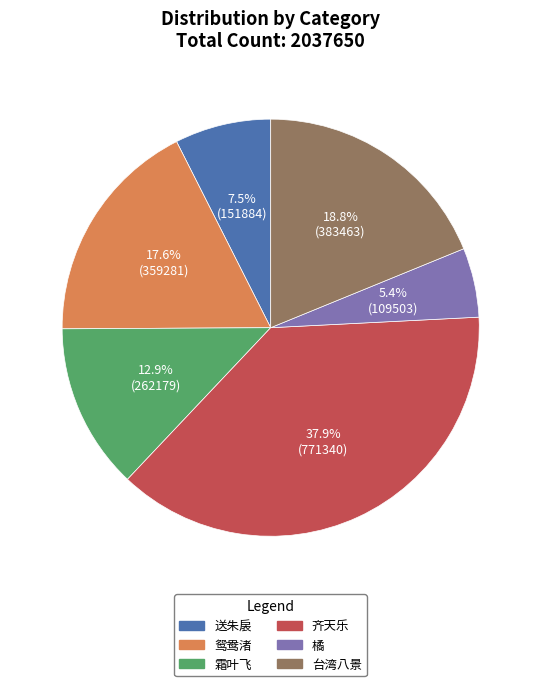

Is there a majority slice in this chart?

No